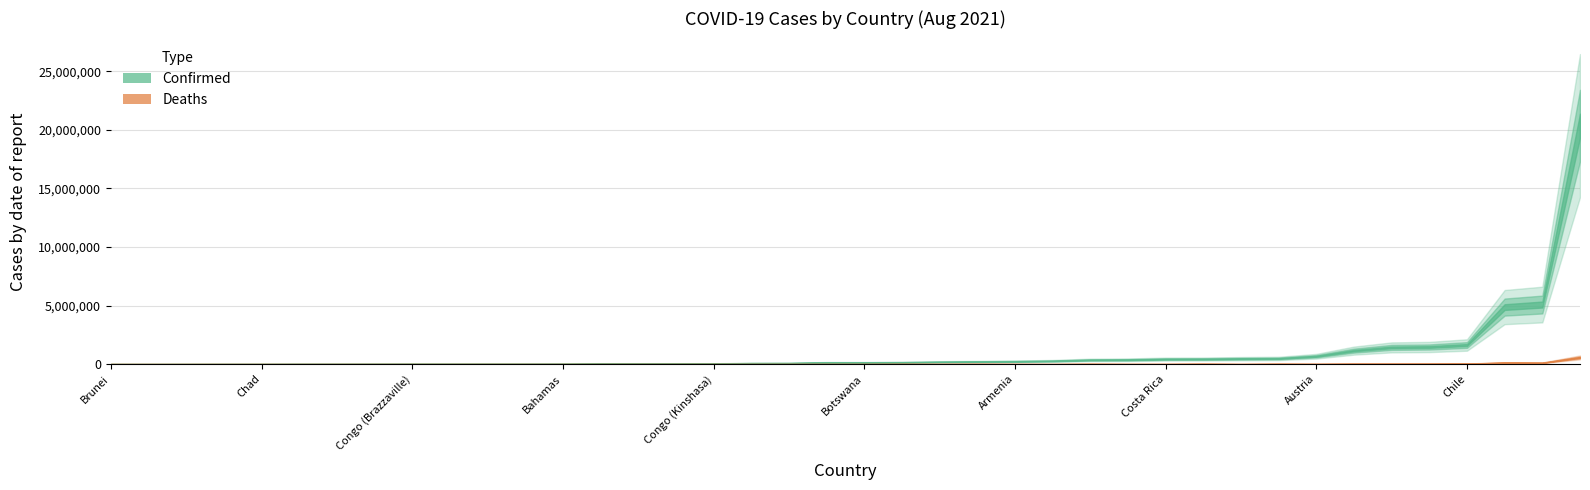

What is the sum of the Deaths values at Chile and Andorra?

36549